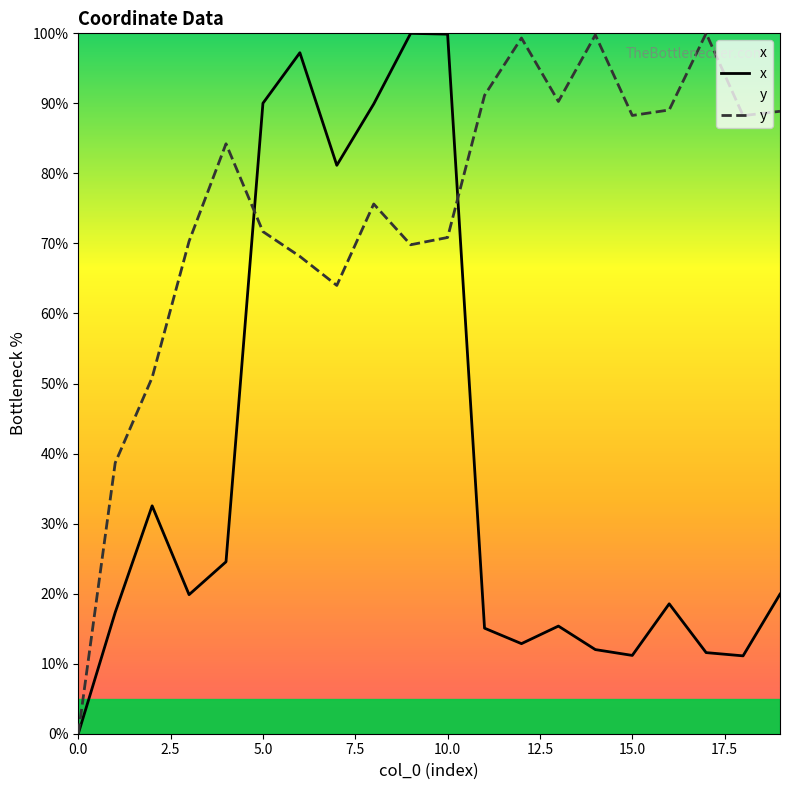

Which series has the largest total across all categories?

y